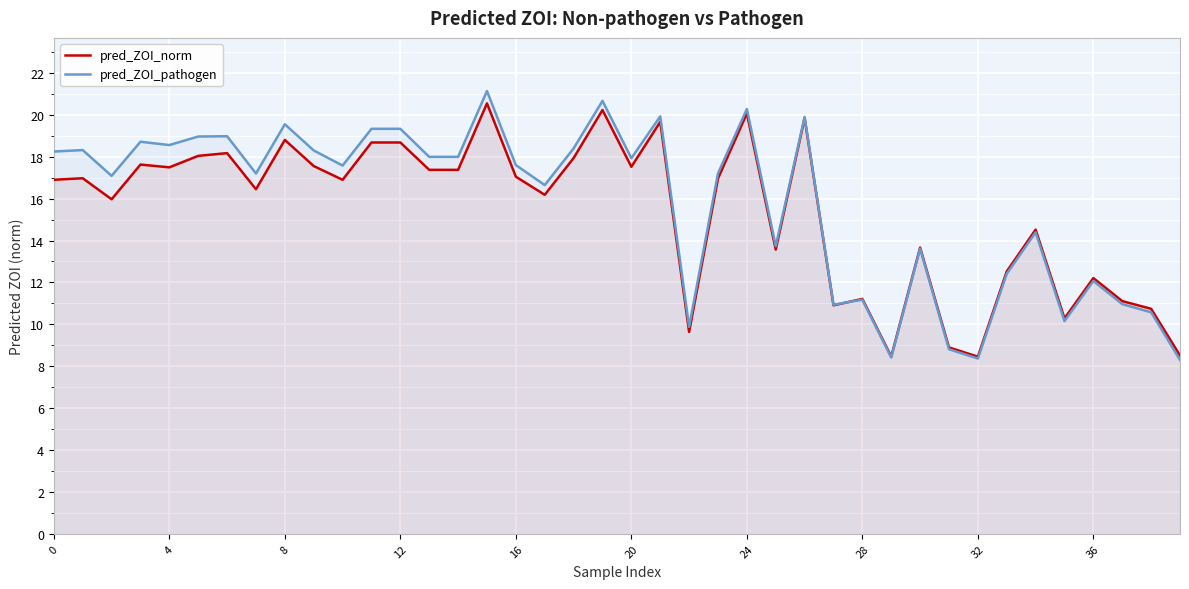

Count the number of categories in the chart.

40